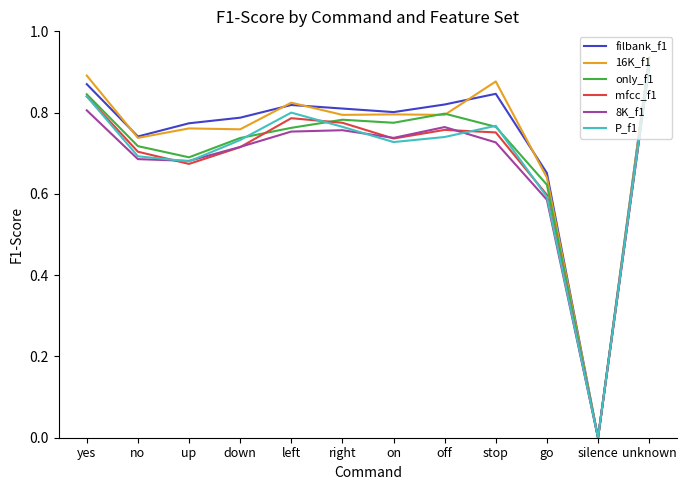

Which label corresponds to the largest value in the chart?

unknown